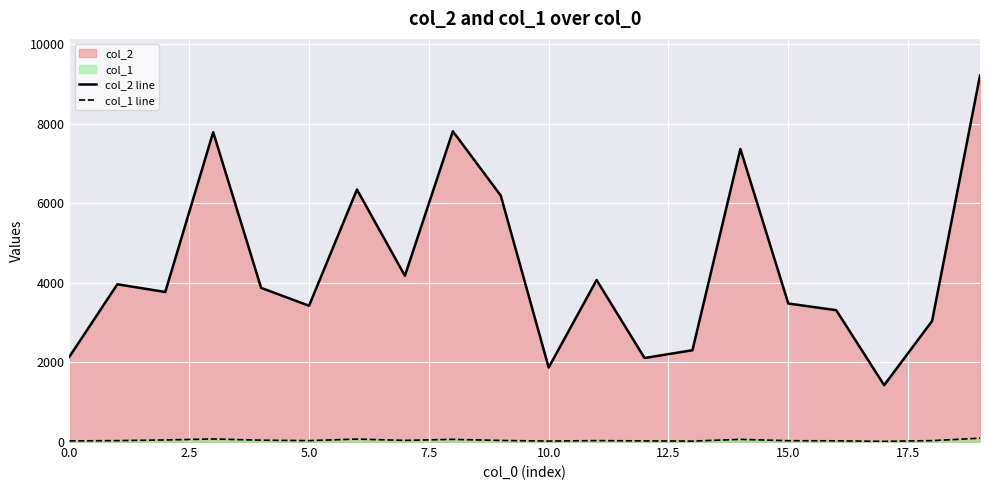

Which series has the largest total across all categories?

col_2 line